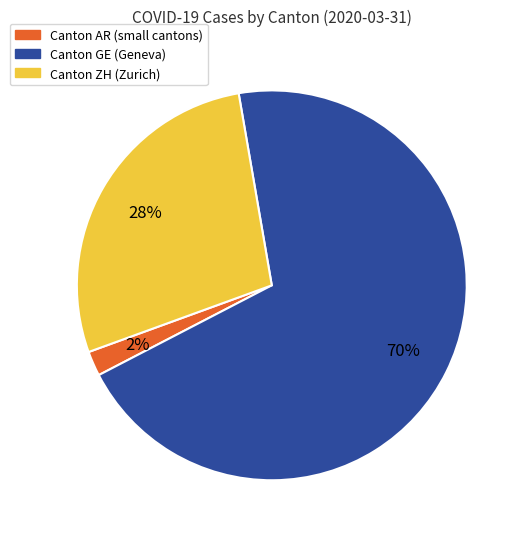

To the nearest percent, what is the average slice percentage?

33%